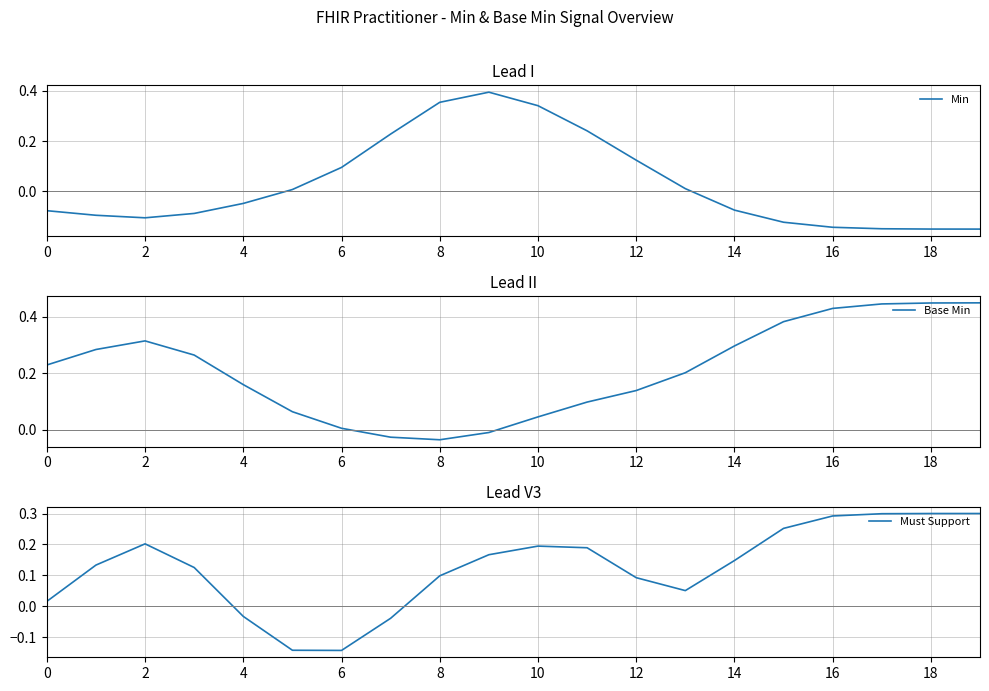

The Min series shows -0.0 at 8. True or false?

False